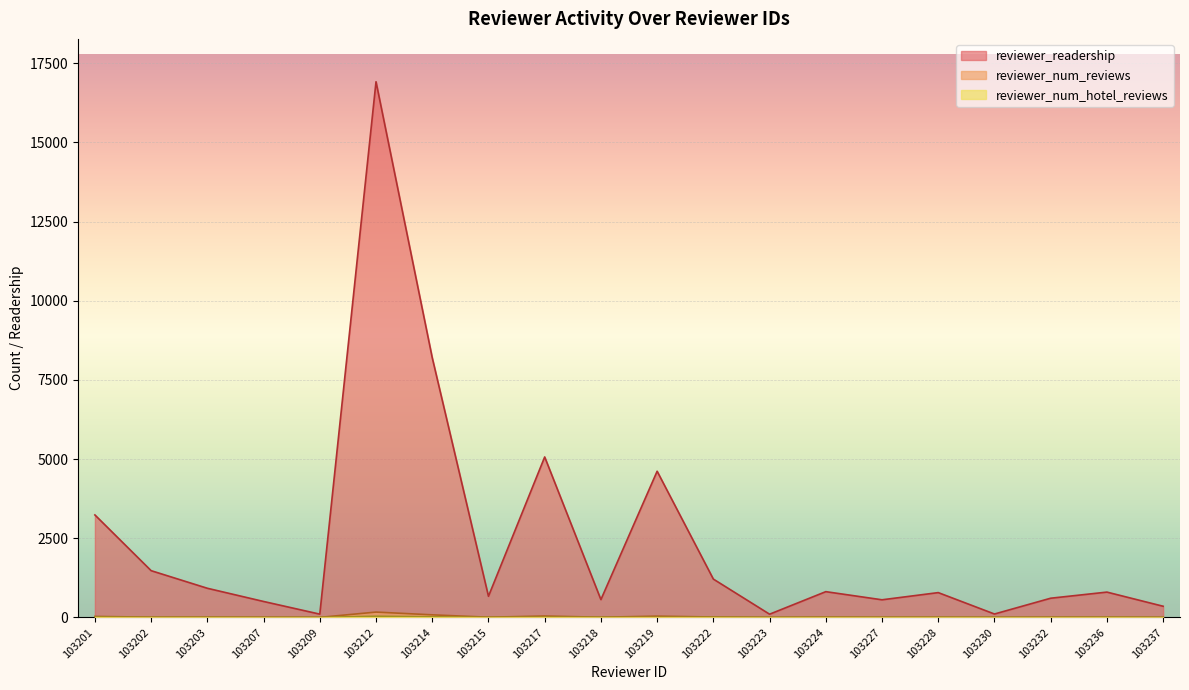

Where does the reviewer_num_hotel_reviews series first go above 3?

103201